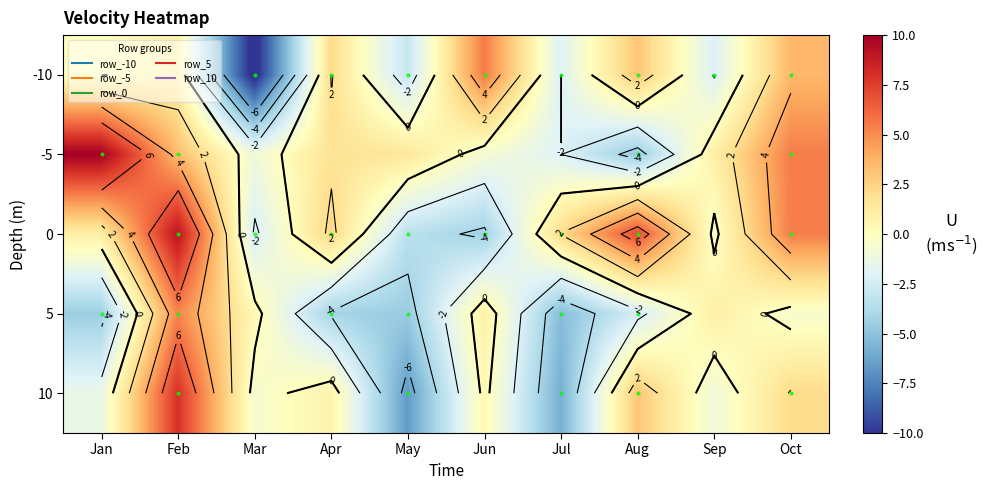

Which category has the lowest value across all series?

Mar